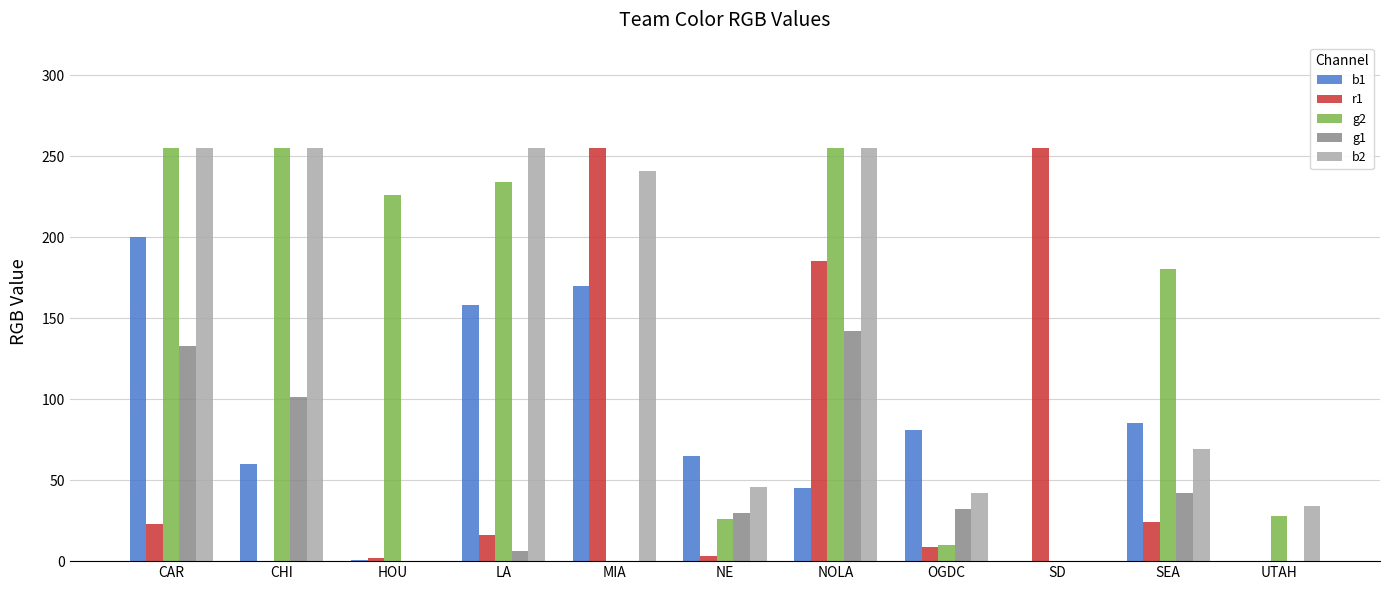

True or false: b2 has a value of 255 at CHI.

True